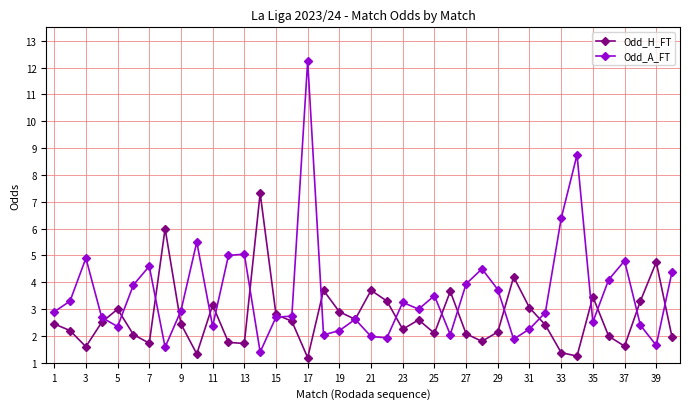

How many lines are shown in the chart?

2